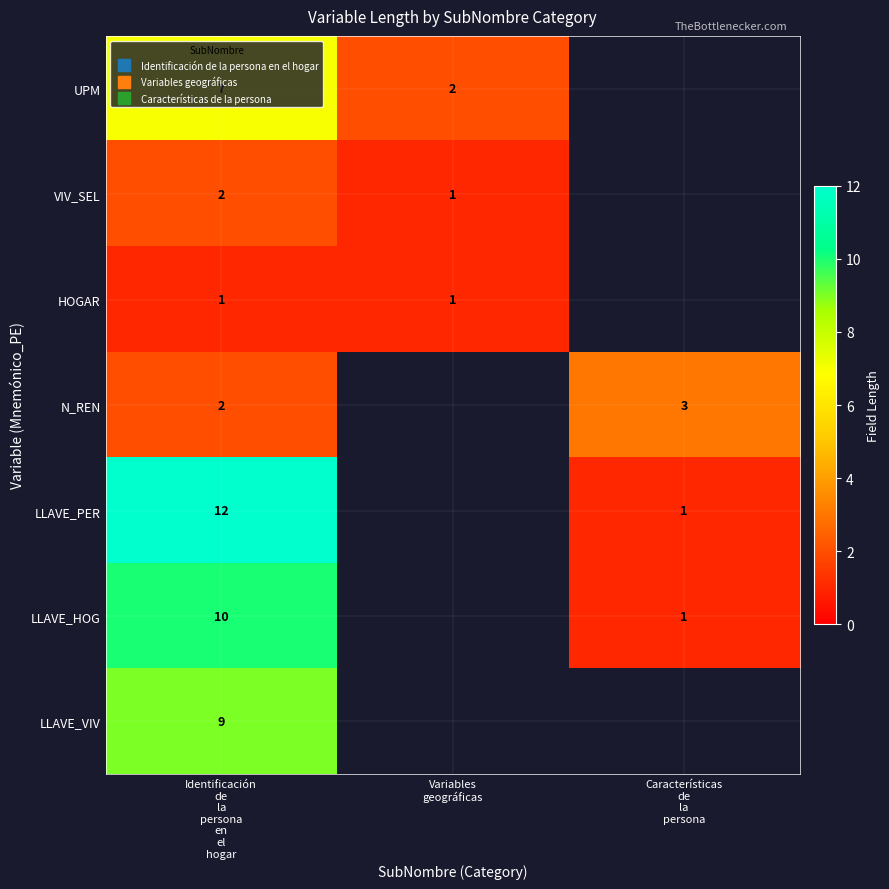

The value of LLAVE_PER at Identificación de la persona en el hogar is 12.0. True or false?

True